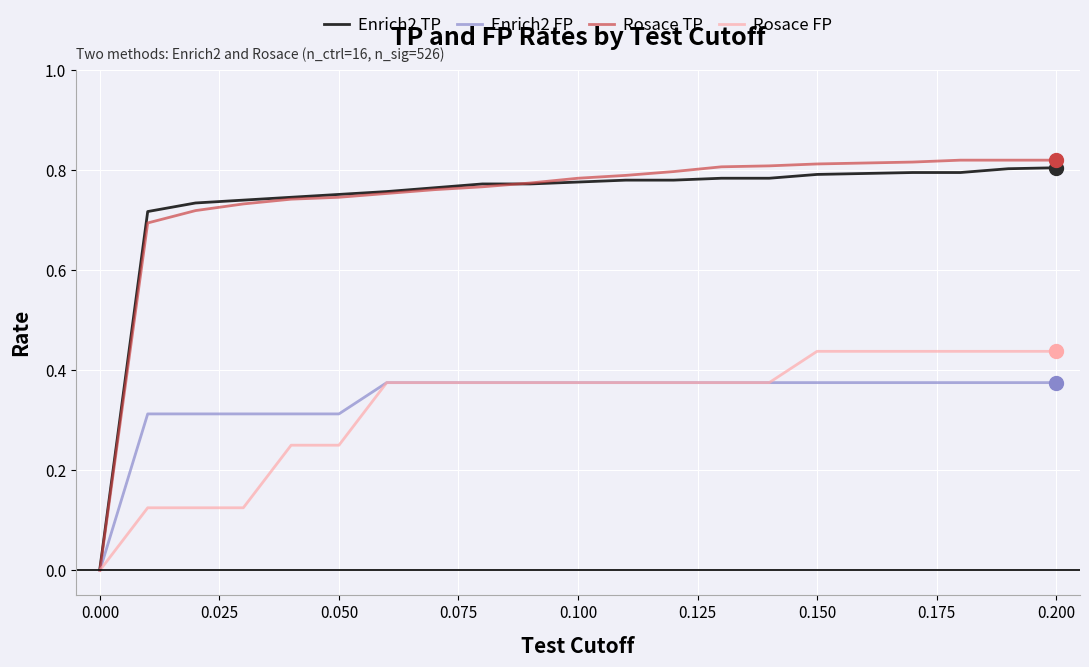

Which series has the widest spread of values?

Rosace TP